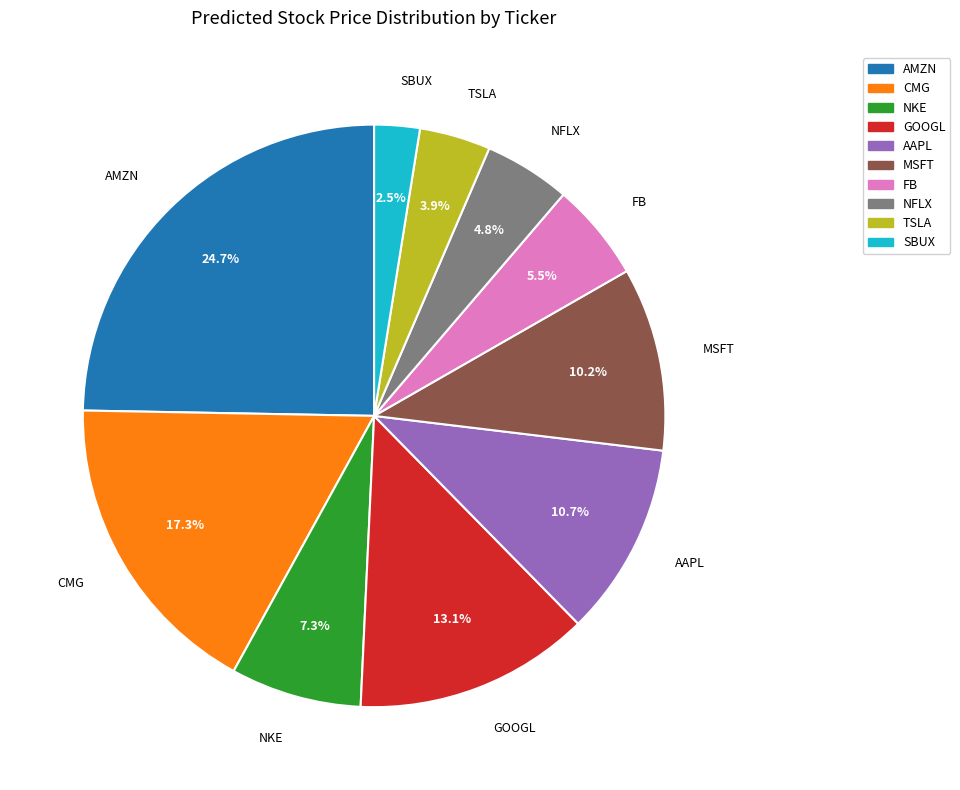

Is there any slice that represents more than half of the pie?

No